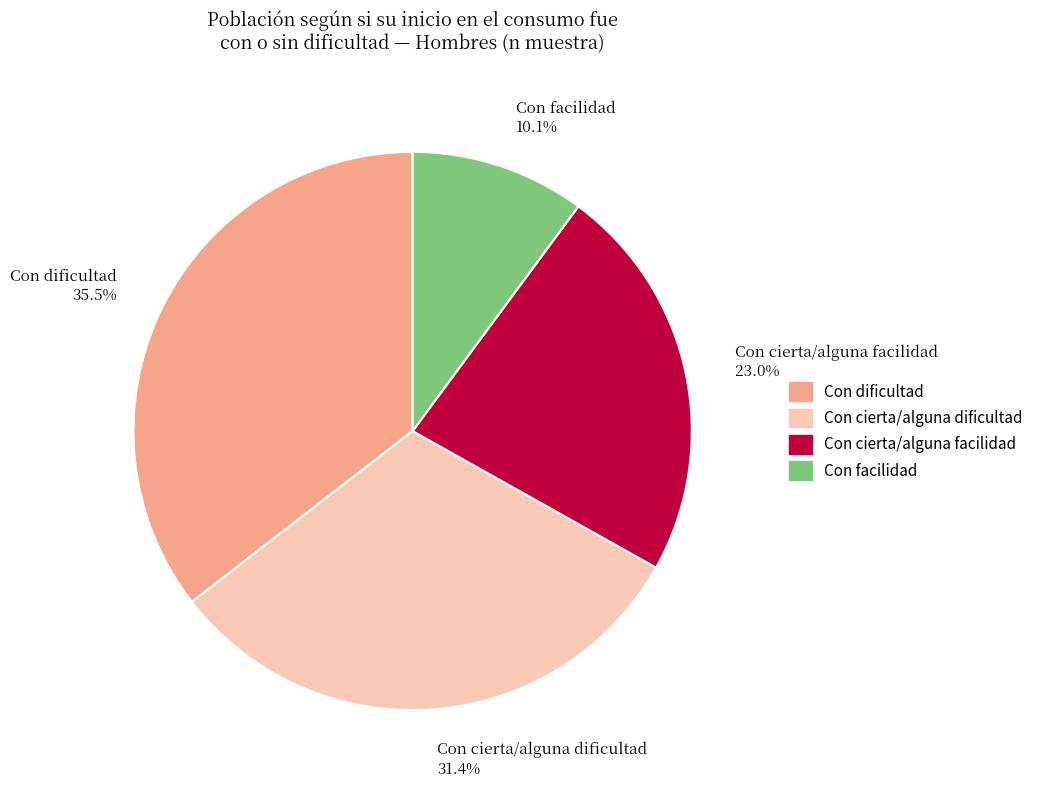

Which has a higher value, Con dificultad or Con cierta/alguna facilidad?

Con dificultad